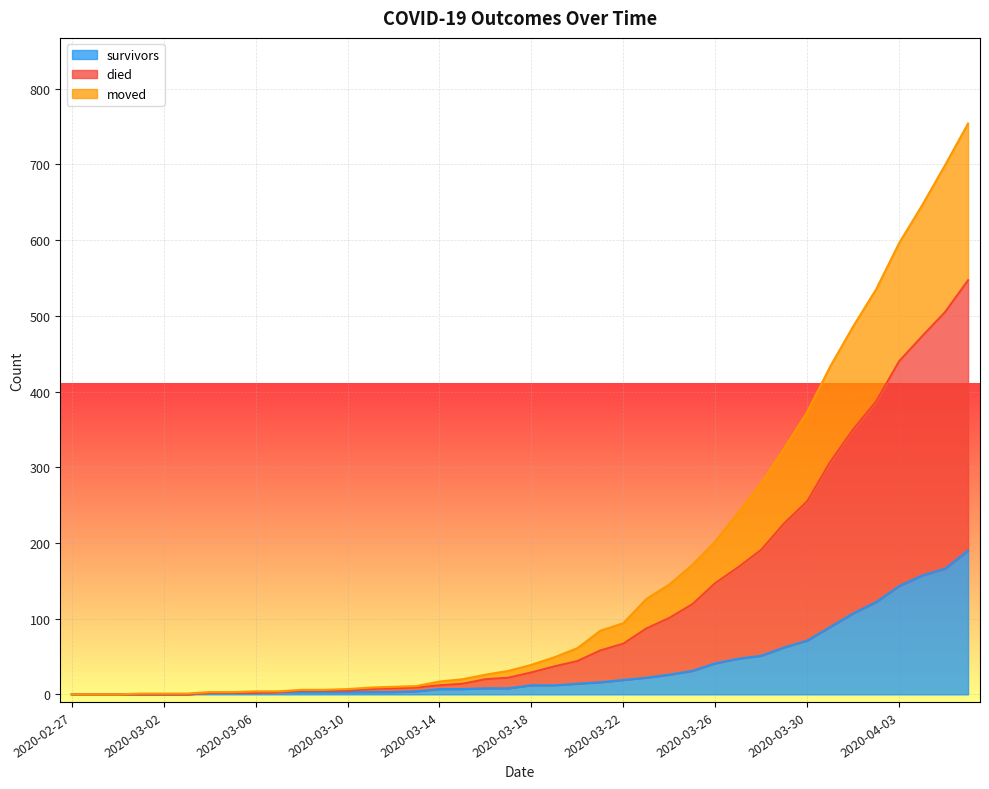

What is the total value across all series at 2020-04-01?

943